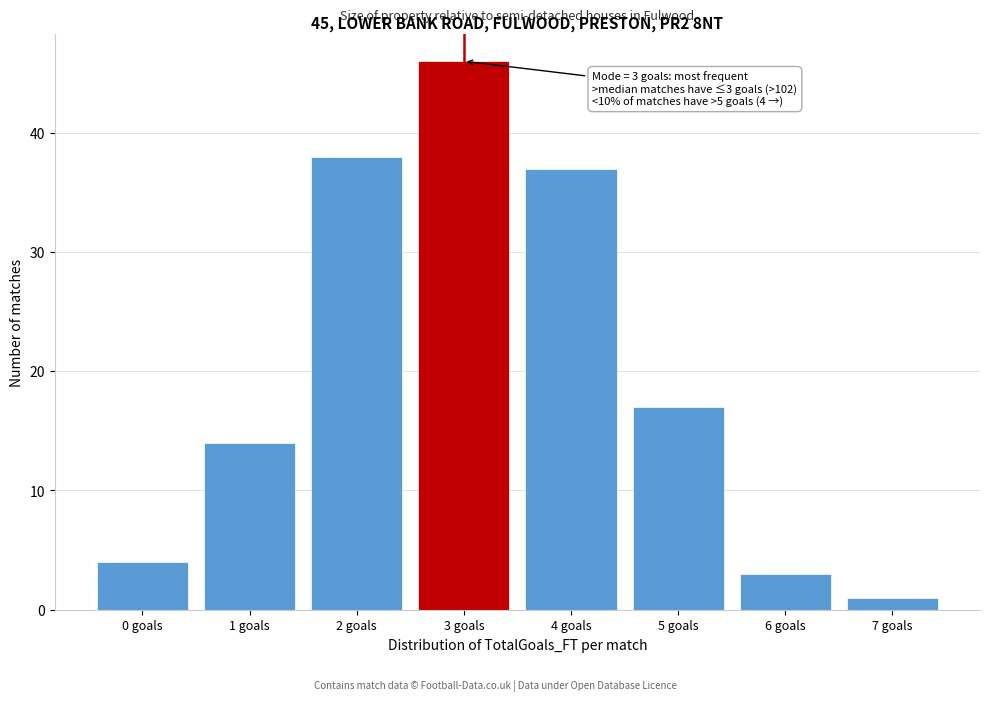

Reading left to right, what are all the values shown in this chart?

4	14	38	46	37	17	3	1